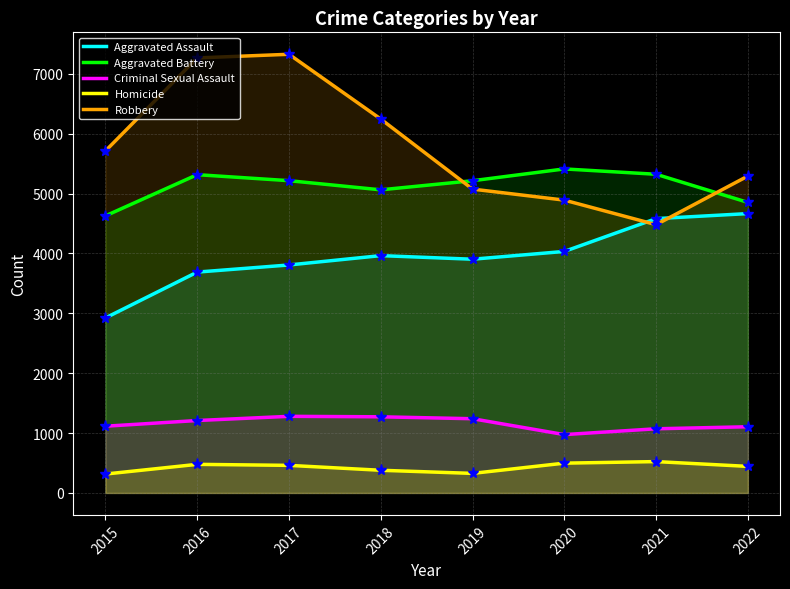

What is the lowest value of the Criminal Sexual Assault series?

975